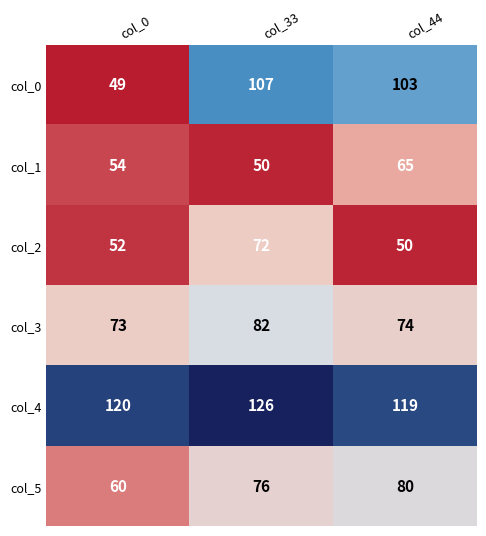

Rank the series by their maximum value, from lowest to highest.

col_1, col_2, col_5, col_3, col_0, col_4